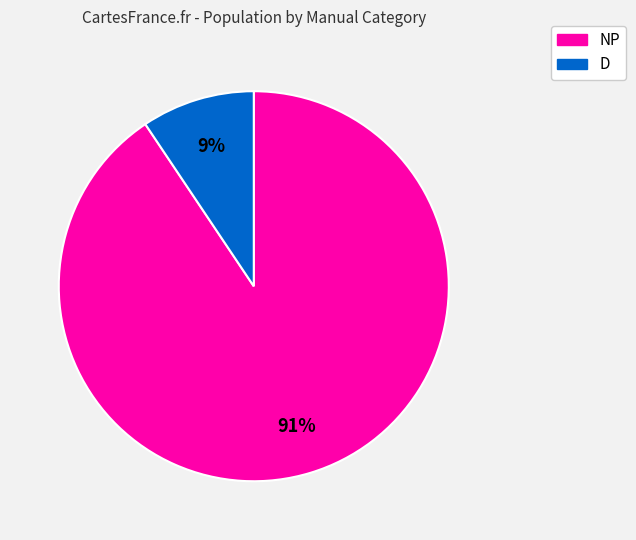

To the nearest percent, what is the average slice percentage?

50%